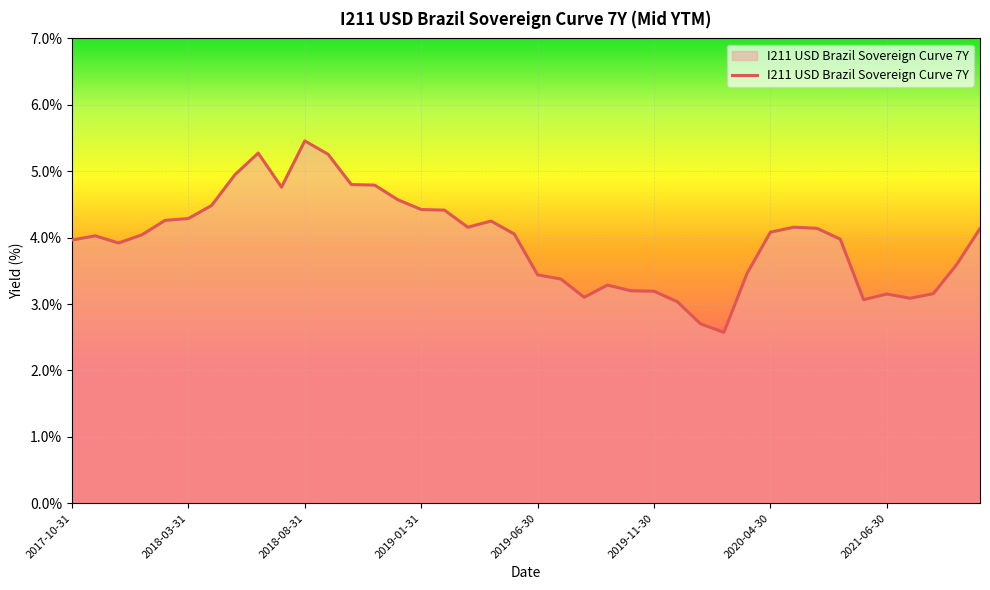

What is the maximum value shown in the chart?

5.5